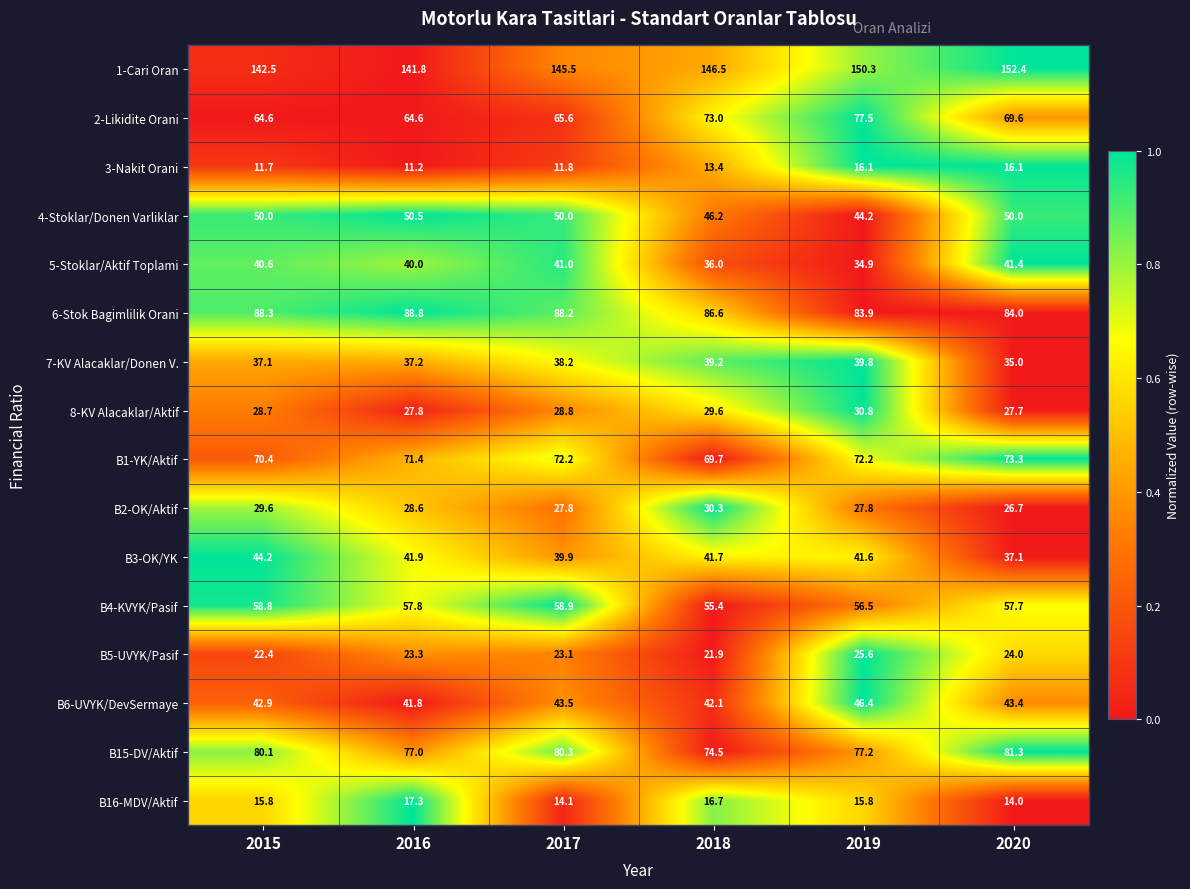

Which series has the largest range (max minus min)?

2-Likidite Orani